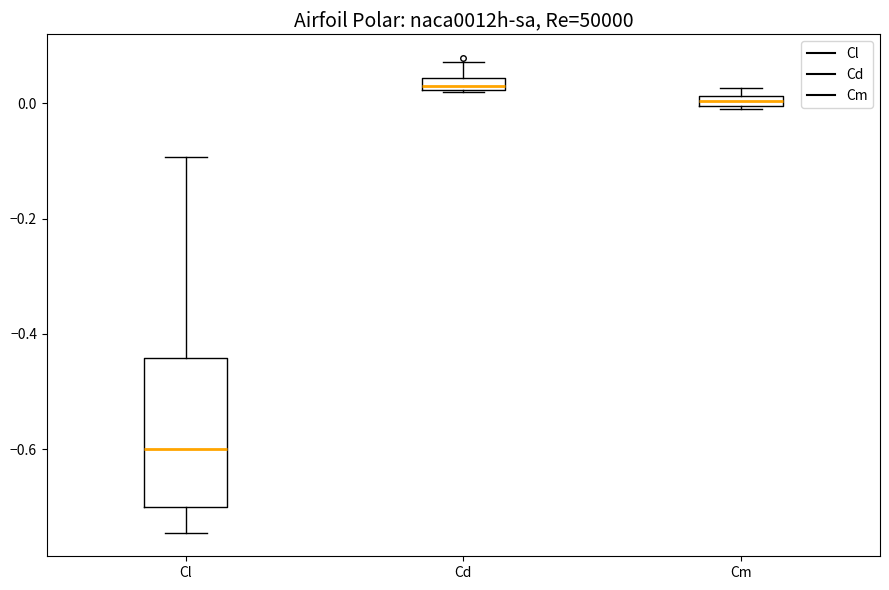

Comparing the boxes themselves (not the whiskers), which one is the tallest?

Cl